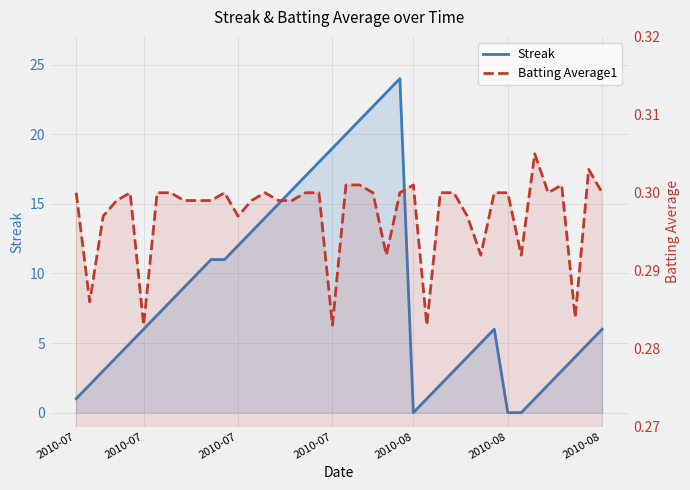

At how many categories does at least one series exceed 9?

16